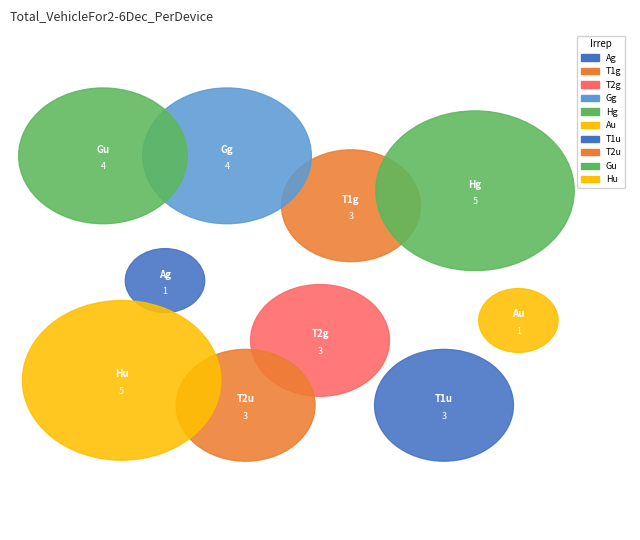

Count the number of slices in the pie.

10